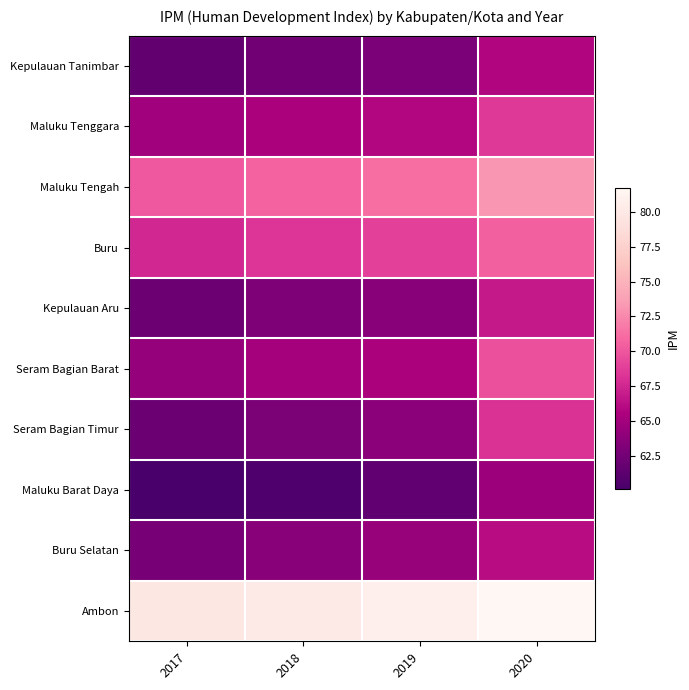

Count the number of data series in this chart.

10